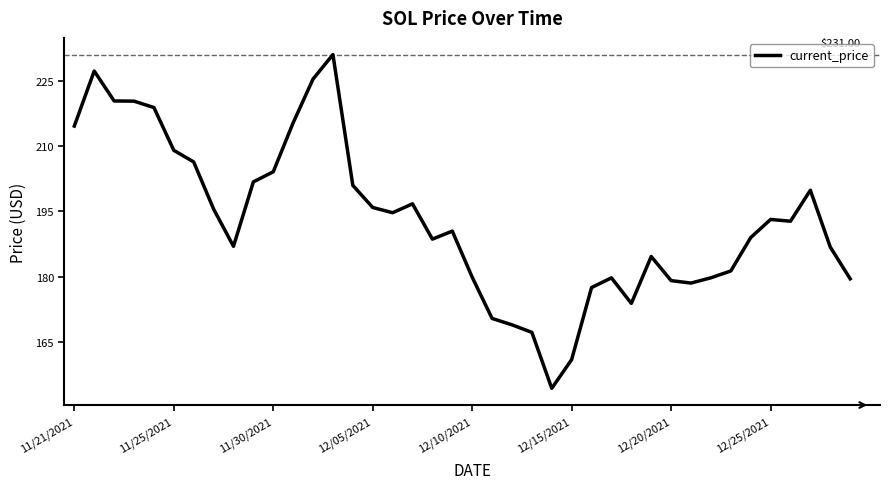

What is the difference between the maximum and minimum values?

76.7